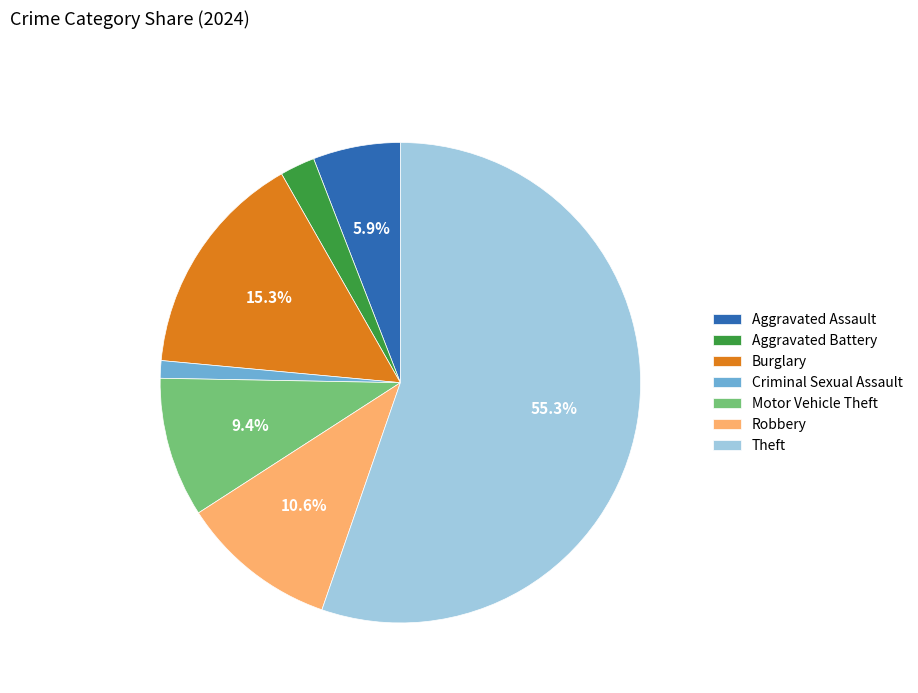

Which slice represents more than half of the pie?

Theft